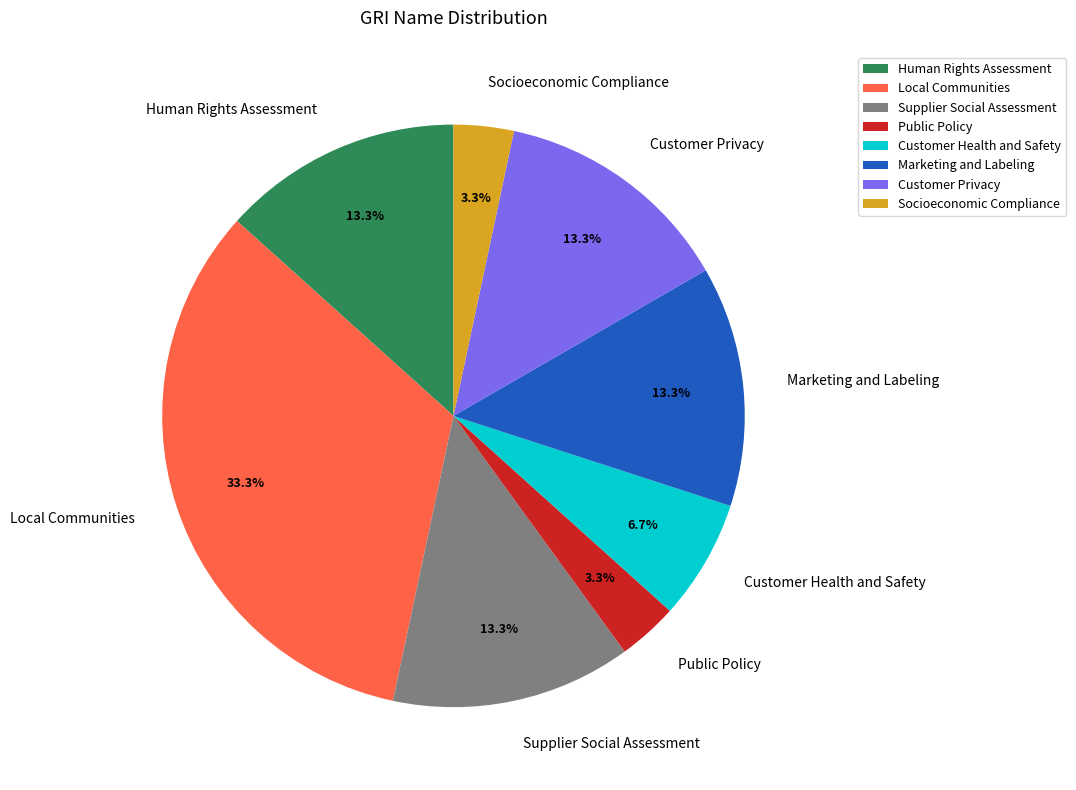

Do Socioeconomic Compliance and Supplier Social Assessment together represent more than half of the pie?

No